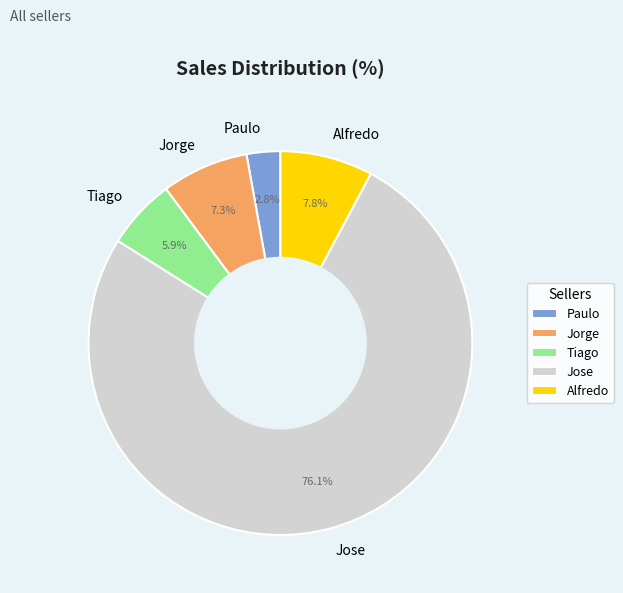

Does Jorge account for over 50% of the chart?

No